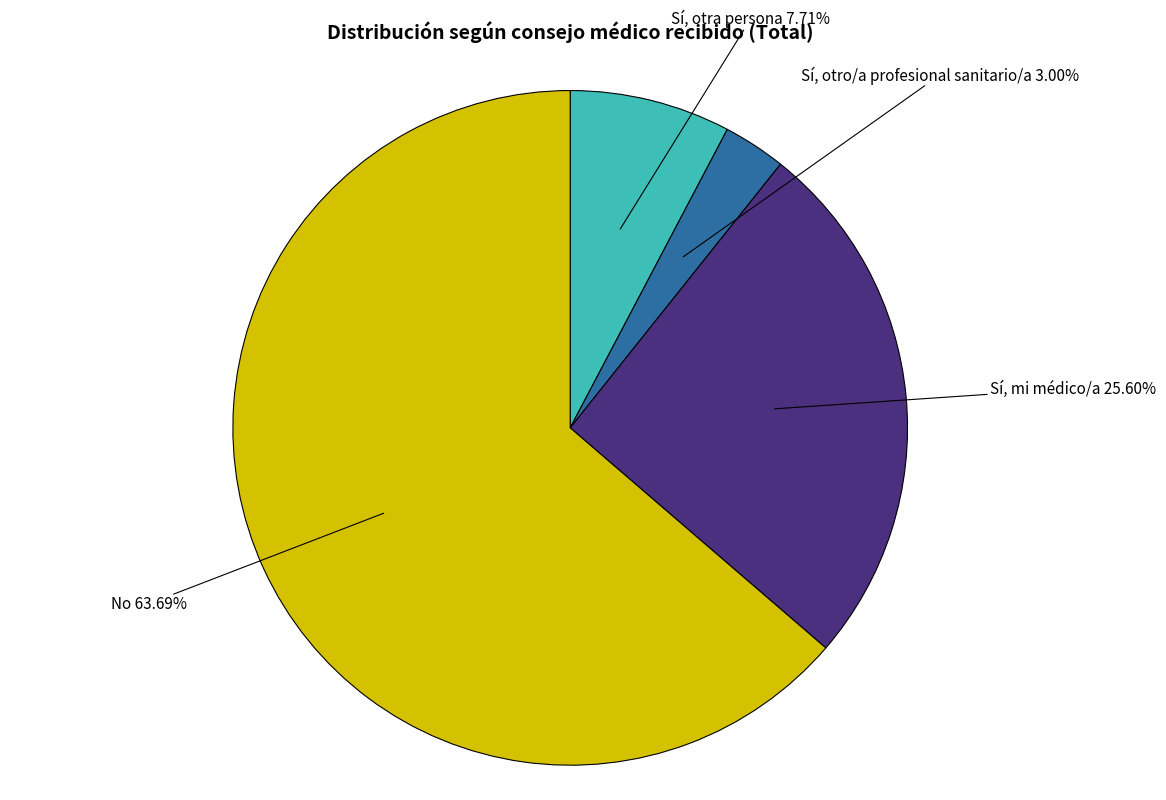

How many slices are in this pie chart?

4